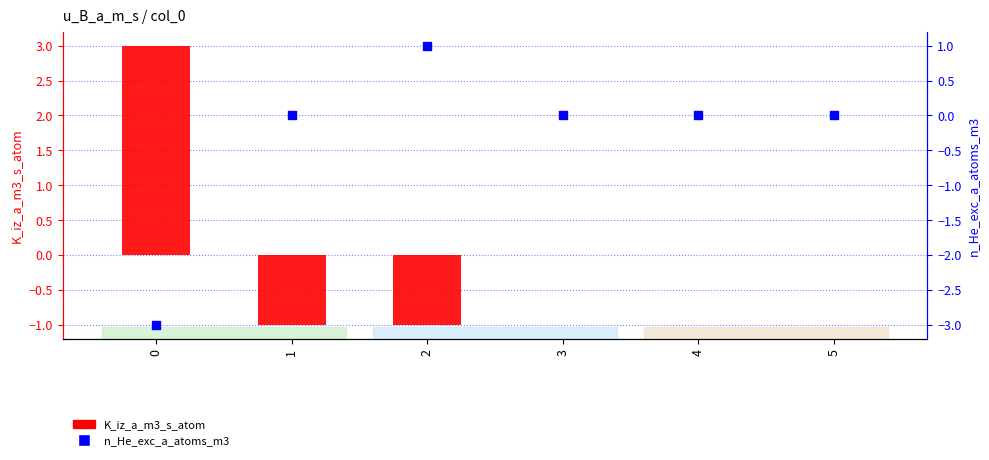

Is the value of n_He_exc_a_atoms_m3 at 5 greater than the value of K_iz_a_m3_s_atom at 5?

No